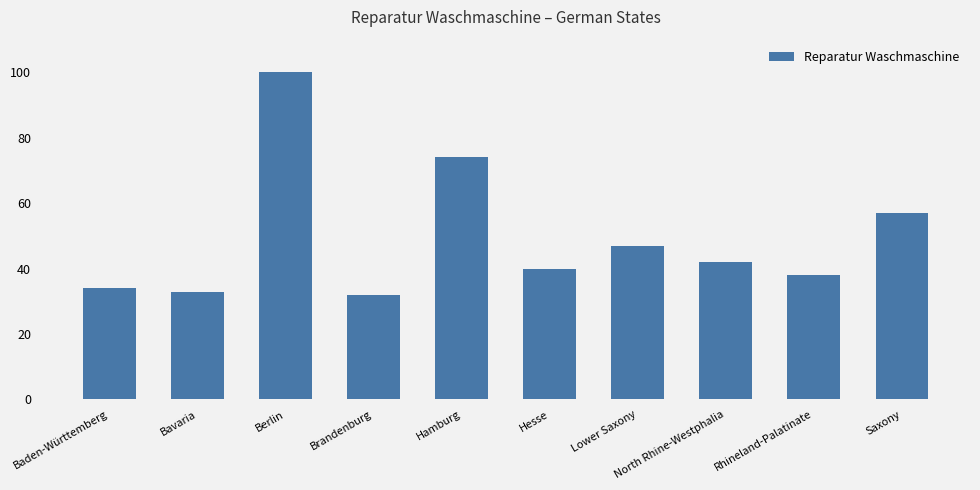

What is the difference between the values at Hamburg and Bavaria?

41